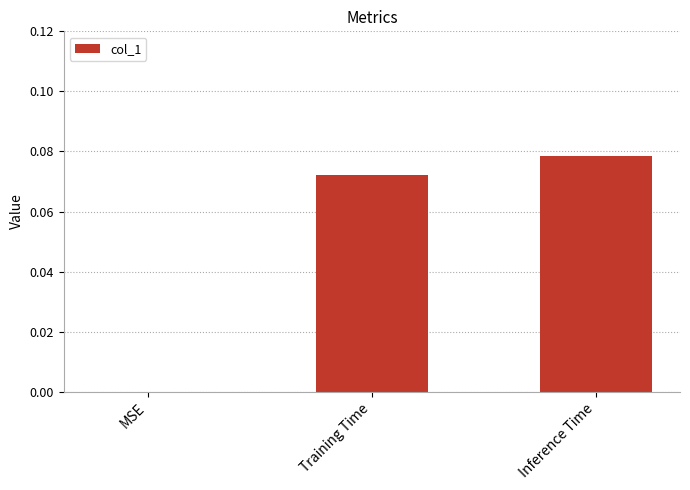

Is it true that the value at MSE is 0.0?

True